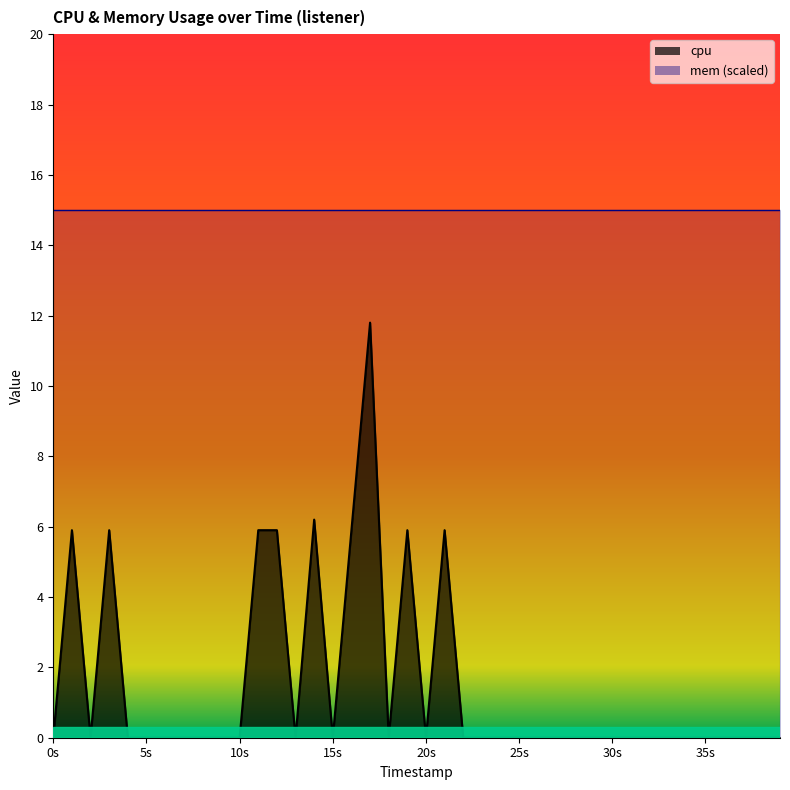

What is the difference between the maximum and second lowest values?

11.8